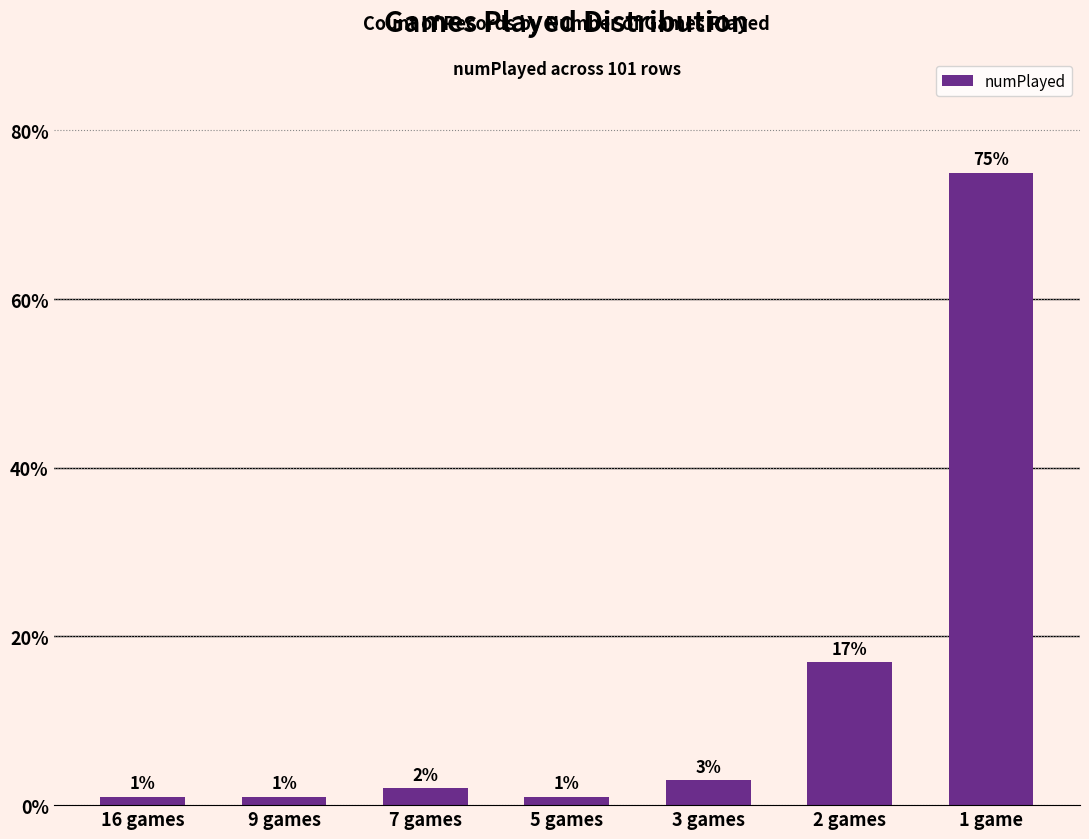

Where is the data nearest to the value 38?

2 games